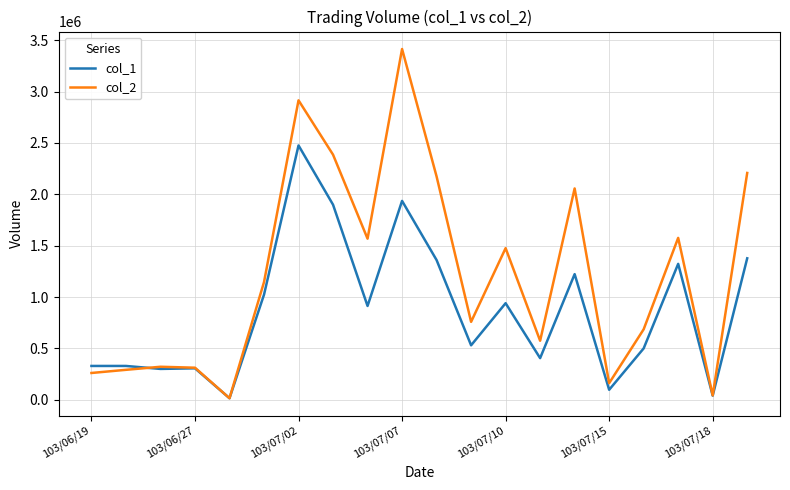

List the series in order of their peak value, lowest first.

col_1, col_2